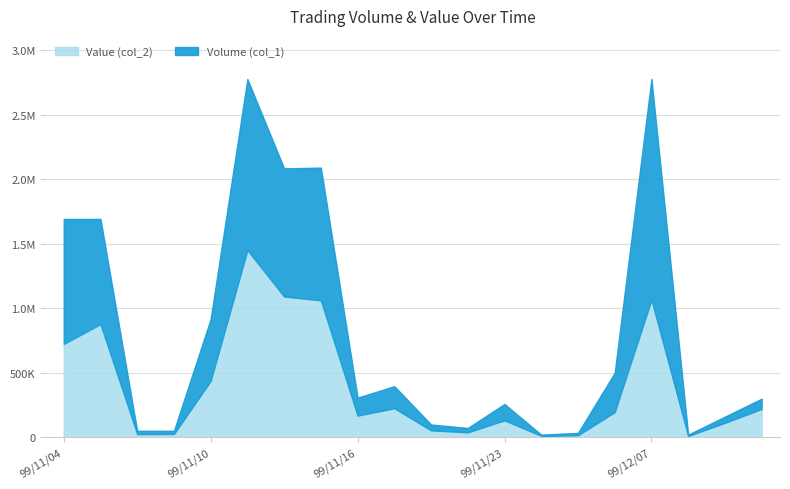

Which category has the highest value in the Volume (col_1) series?

99/12/07